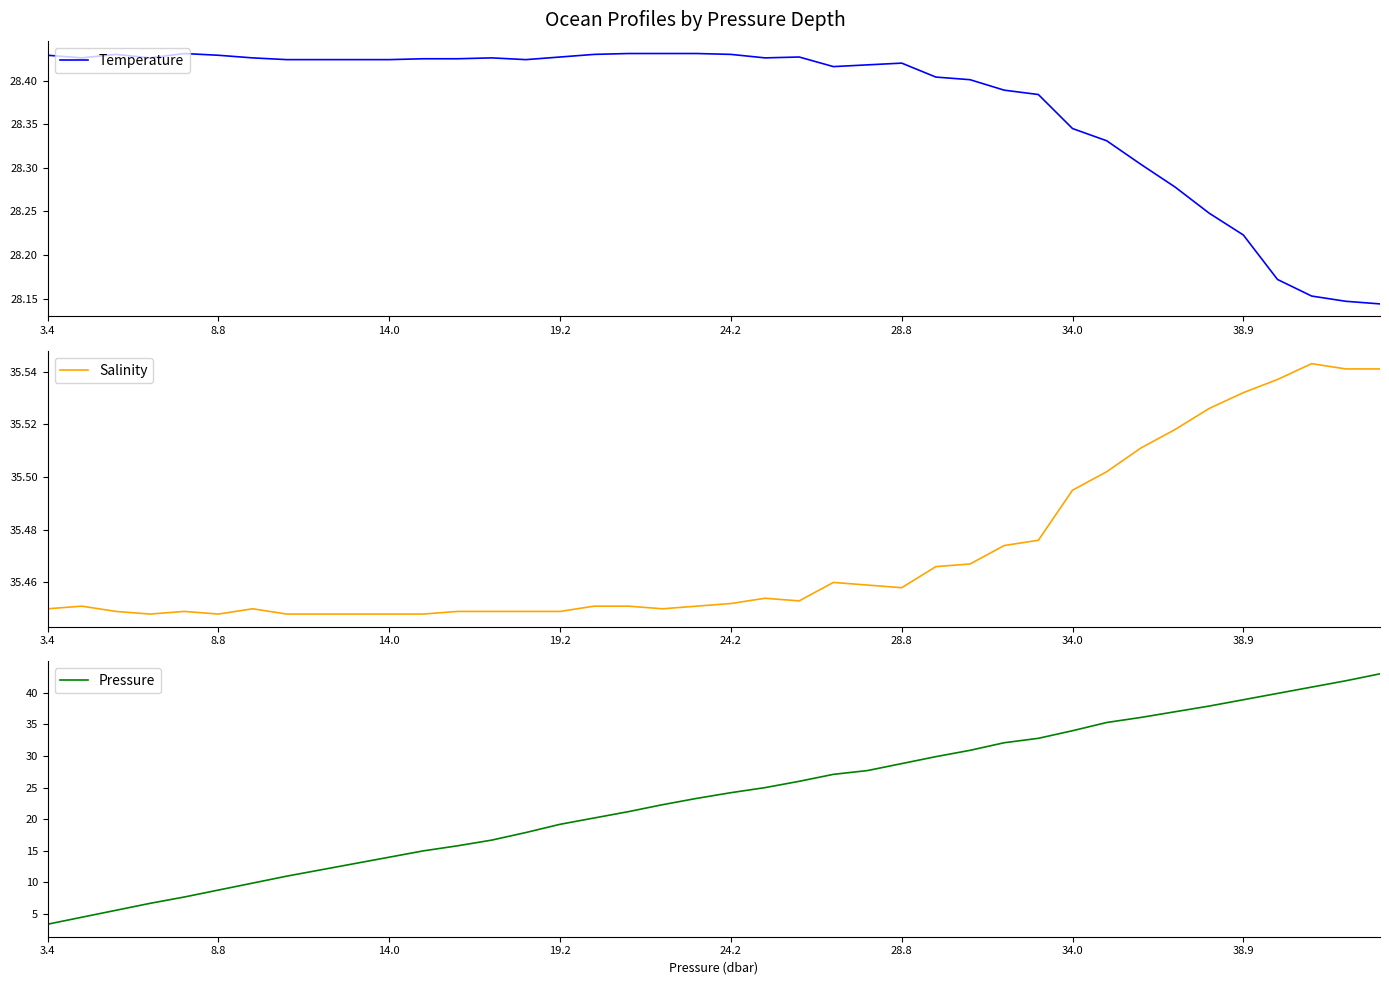

What is the label of the 40th point from the right?

3.4